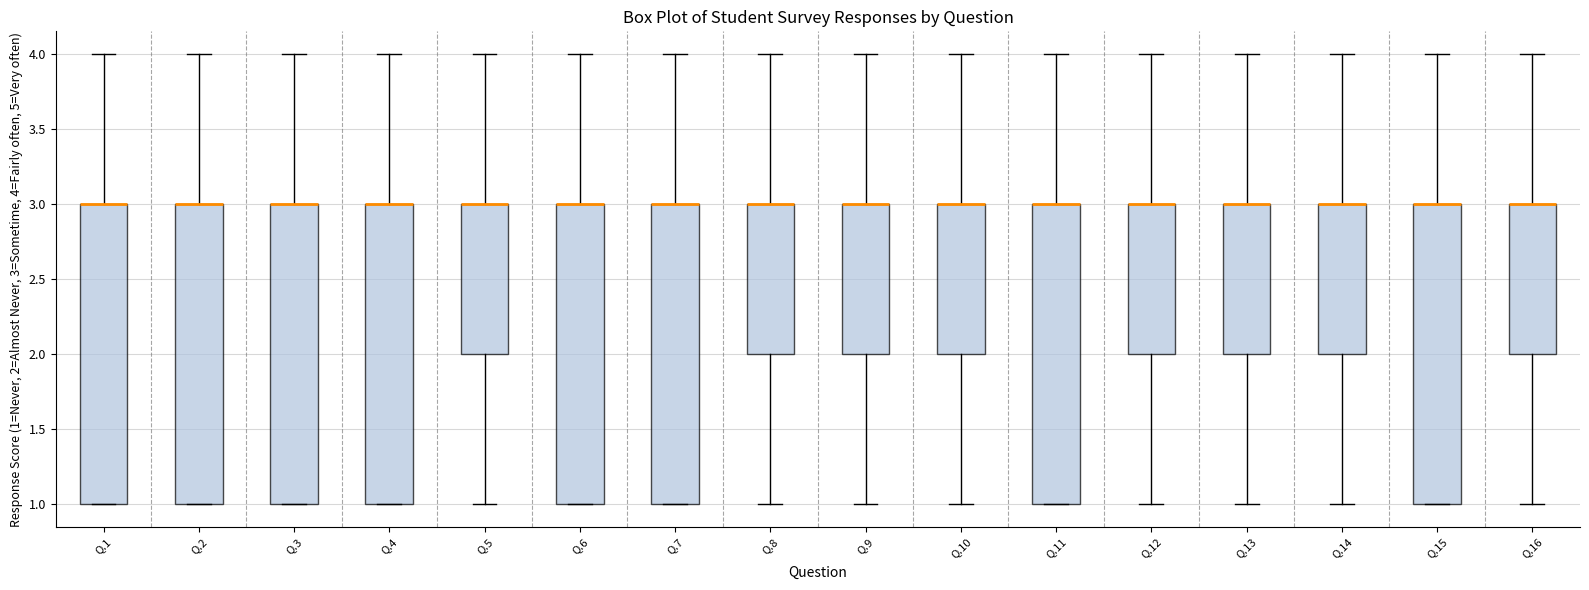

Reading left to right, transcribe this box plot: for each box, give where its median line is, the range the box spans, and where its two whiskers end, as read against the y-axis. The values are not printed on the chart, so give them approximately, as read against the axis.

Q.1: median 3 (drawn on the box's upper edge), box 1 to 3, whiskers 1 to 4
Q.2: median 3 (drawn on the box's upper edge), box 1 to 3, whiskers 1 to 4
Q.3: median 3 (drawn on the box's upper edge), box 1 to 3, whiskers 1 to 4
Q.4: median 3 (drawn on the box's upper edge), box 1 to 3, whiskers 1 to 4
Q.5: median 3 (drawn on the box's upper edge), box 2 to 3, whiskers 1 to 4
Q.6: median 3 (drawn on the box's upper edge), box 1 to 3, whiskers 1 to 4
Q.7: median 3 (drawn on the box's upper edge), box 1 to 3, whiskers 1 to 4
Q.8: median 3 (drawn on the box's upper edge), box 2 to 3, whiskers 1 to 4
Q.9: median 3 (drawn on the box's upper edge), box 2 to 3, whiskers 1 to 4
Q.10: median 3 (drawn on the box's upper edge), box 2 to 3, whiskers 1 to 4
Q.11: median 3 (drawn on the box's upper edge), box 1 to 3, whiskers 1 to 4
Q.12: median 3 (drawn on the box's upper edge), box 2 to 3, whiskers 1 to 4
Q.13: median 3 (drawn on the box's upper edge), box 2 to 3, whiskers 1 to 4
Q.14: median 3 (drawn on the box's upper edge), box 2 to 3, whiskers 1 to 4
Q.15: median 3 (drawn on the box's upper edge), box 1 to 3, whiskers 1 to 4
Q.16: median 3 (drawn on the box's upper edge), box 2 to 3, whiskers 1 to 4